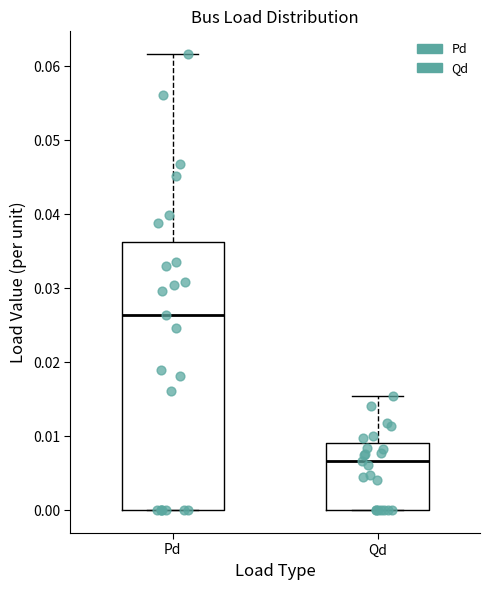

Where does the median line of the box for Qd sit on the y-axis? The values are not printed on the chart, so give them approximately, as read against the axis.

0.007